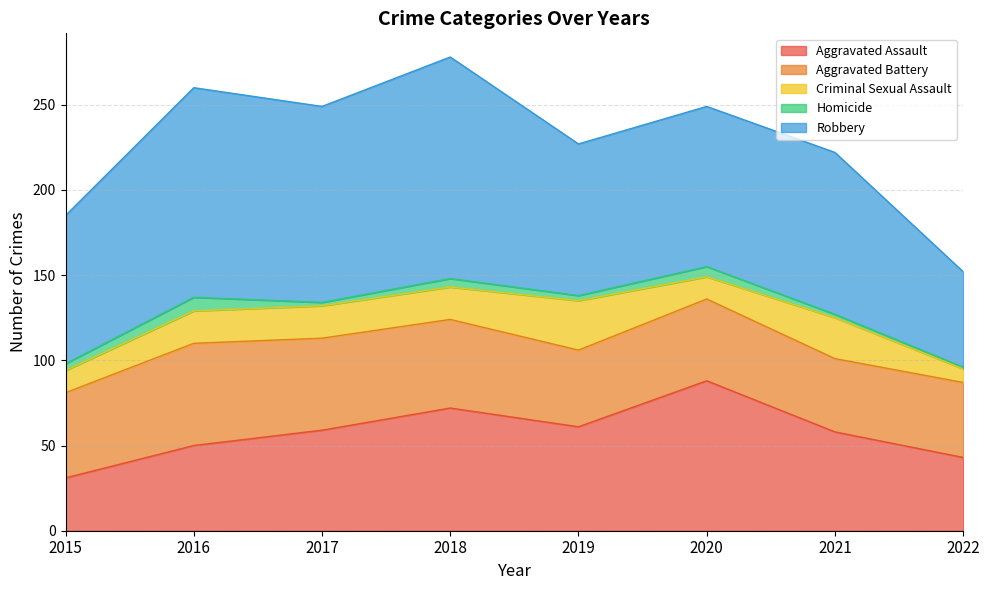

At which label does Robbery reach its peak?

2018